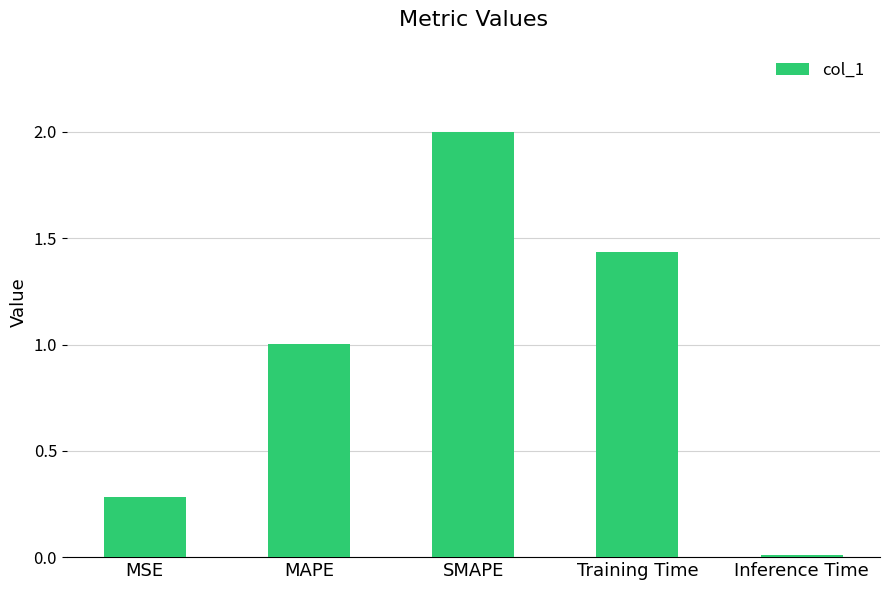

True or false: the data shows 0.2 at MSE.

False